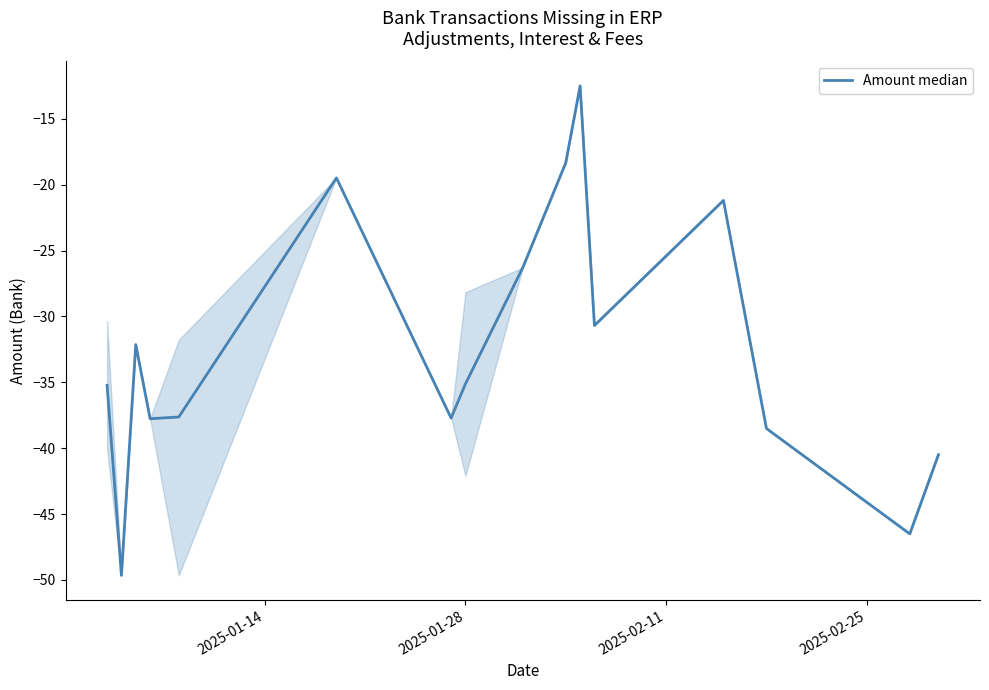

What is the maximum value shown in the chart?

-12.5